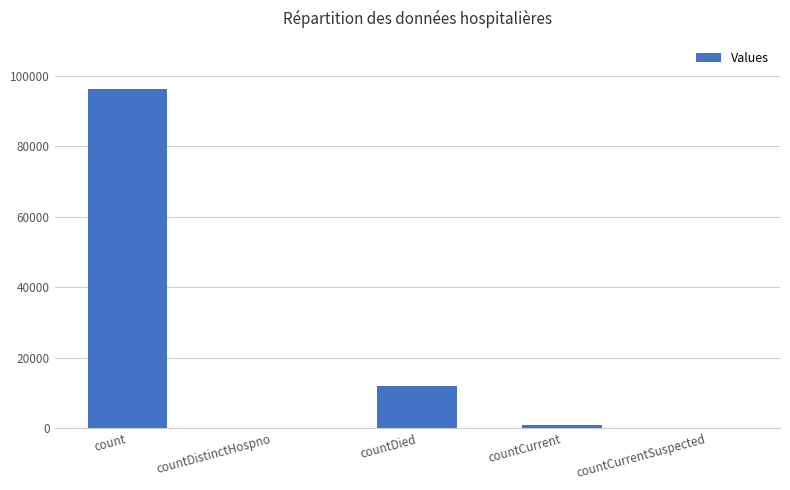

How many data points does each series have?

5